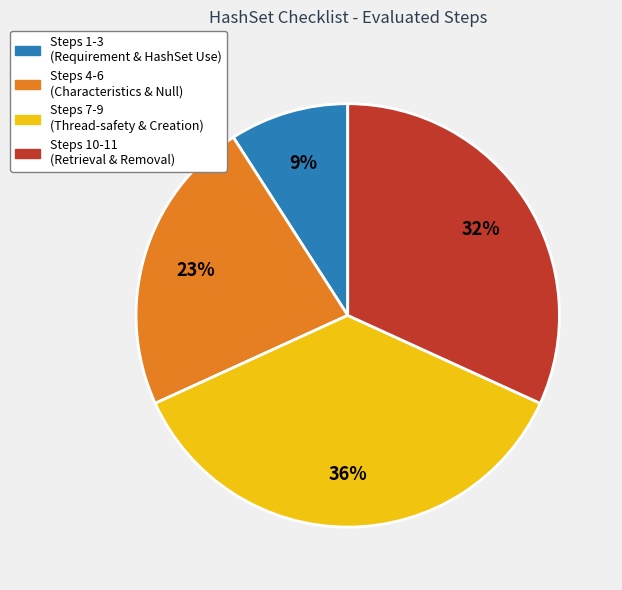

To the nearest percent, what is the average slice percentage?

25%